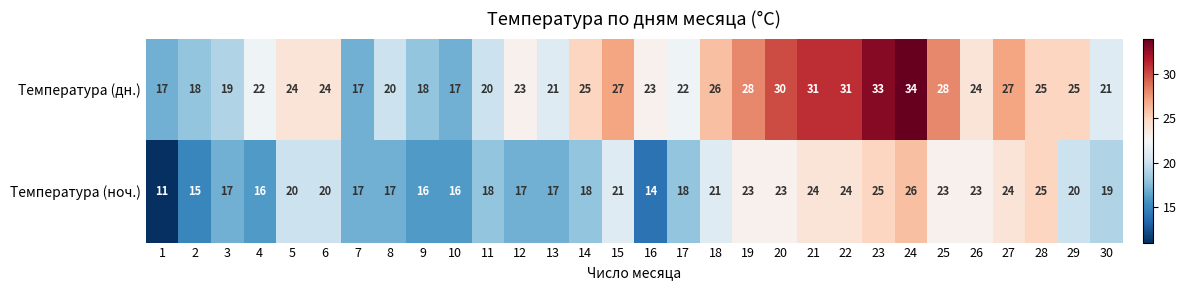

Between 23 and 25, which series saw the biggest shift?

Температура (дн.)